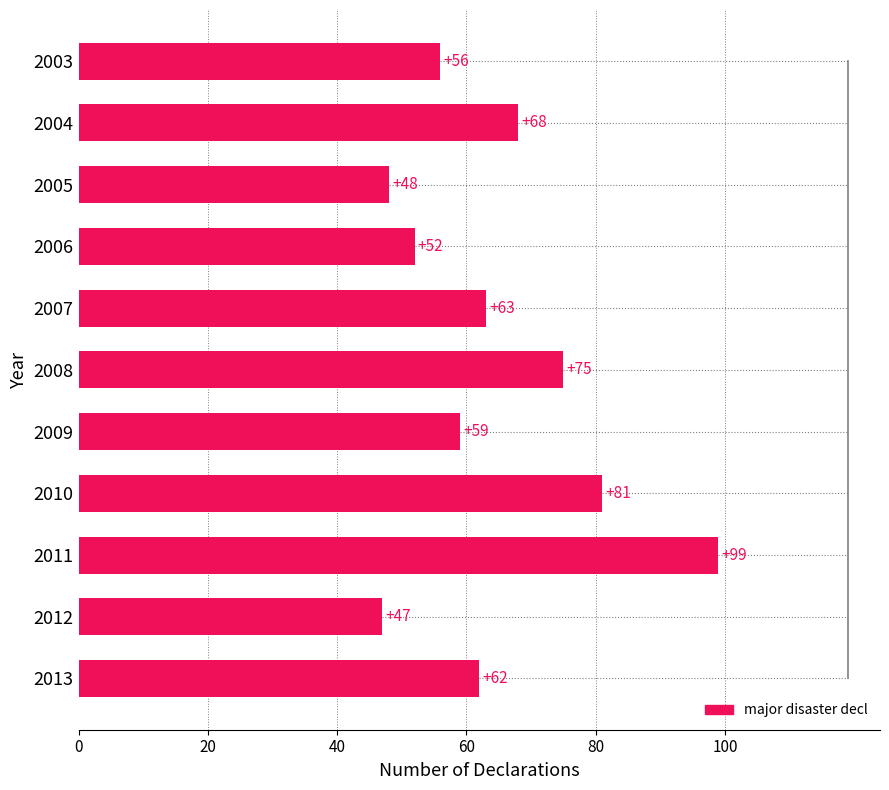

Read the value at 2004, to the nearest 10.

70